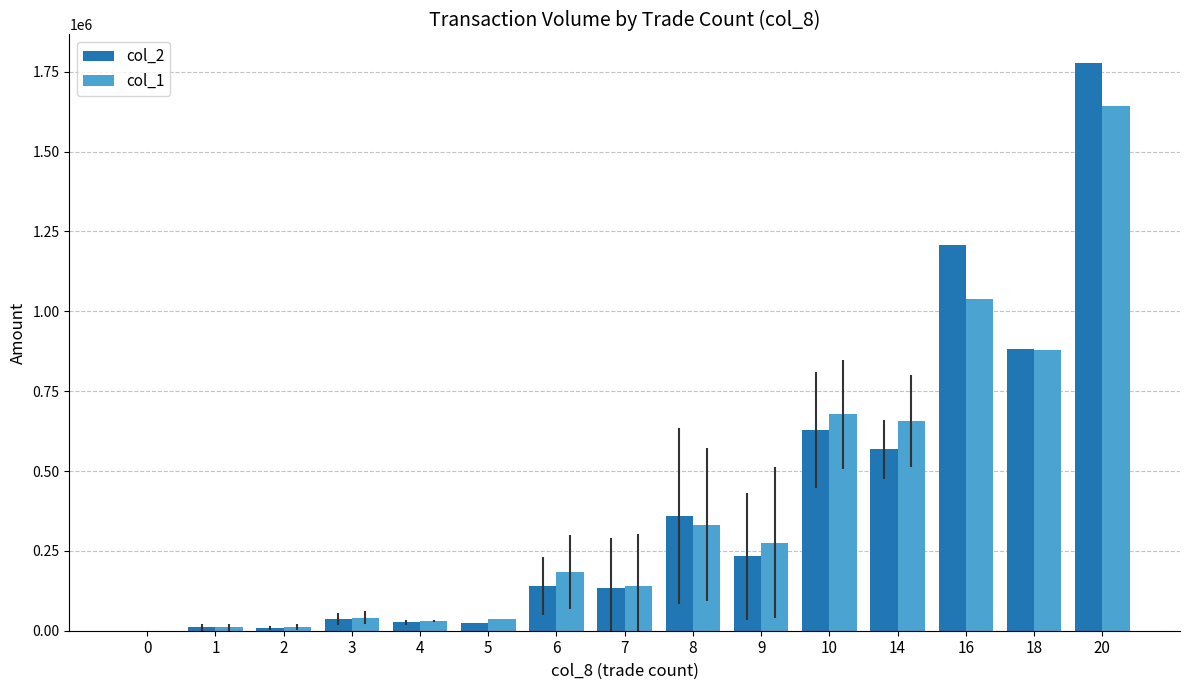

The value of col_1 at 10 is 983693.5. True or false?

False